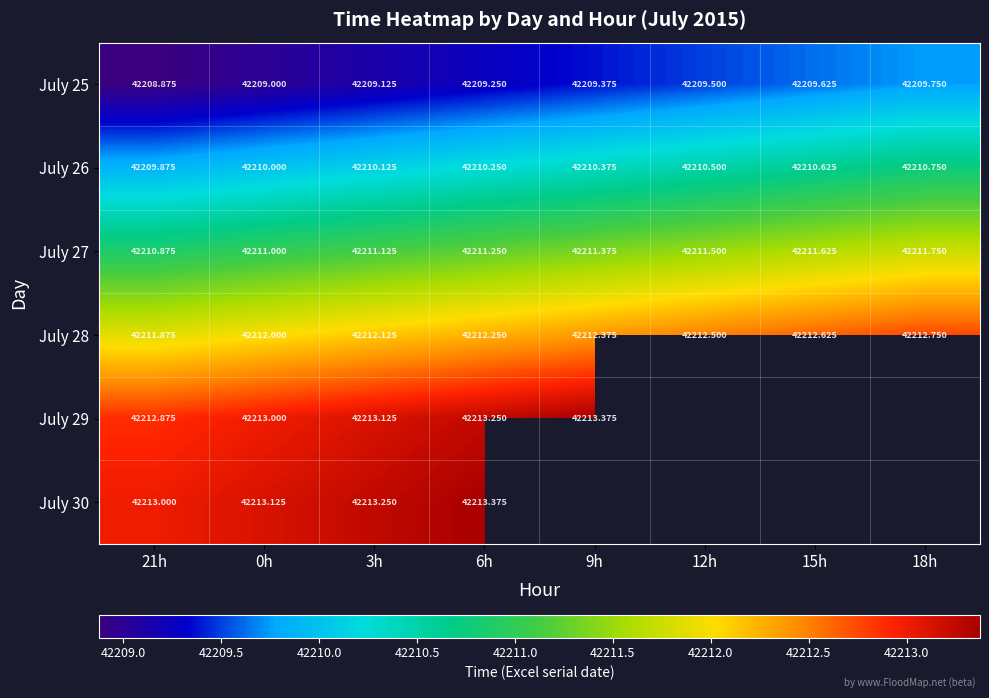

At how many categories does at least one series exceed 42210?

8